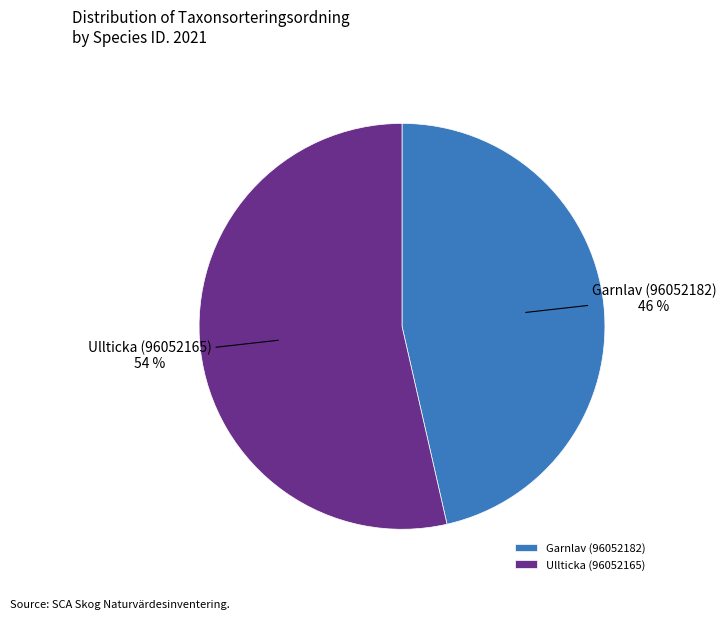

Combined, do Ullticka (96052165) and Garnlav (96052182) account for over 50%?

Yes